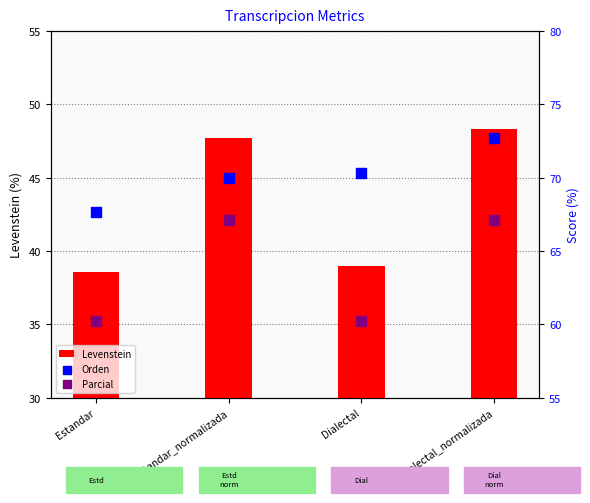

What are all the series names shown in the legend?

Levenstein, Orden, Parcial